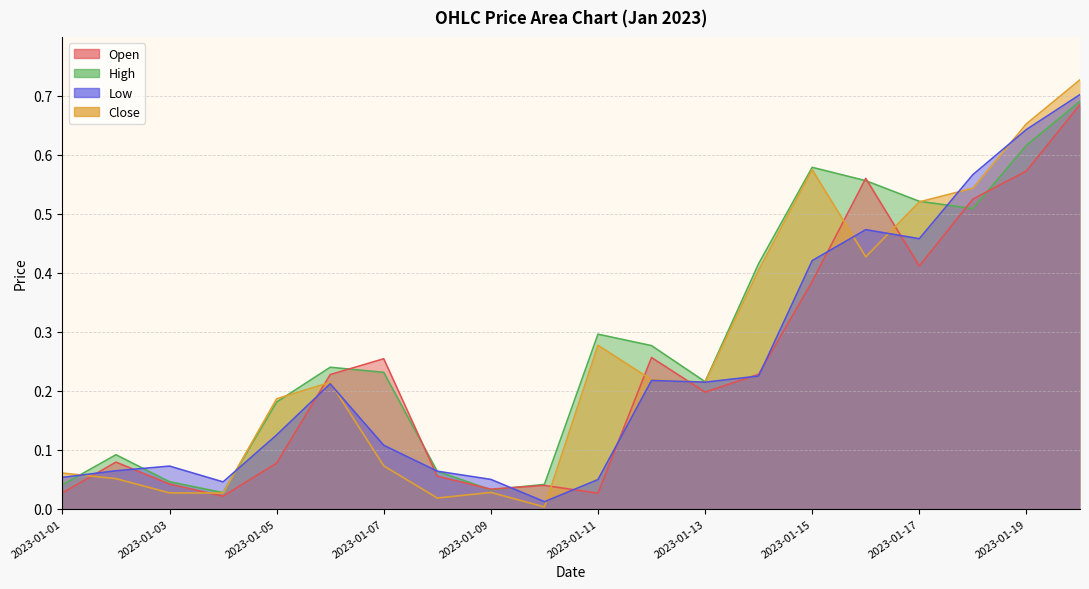

What is the difference between the maximum and second lowest values in the High series?

0.7